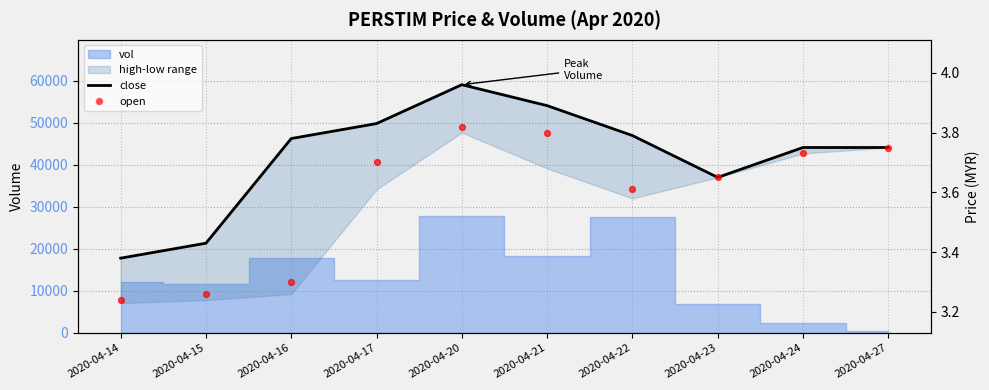

Which series contains the lowest Y value?

open